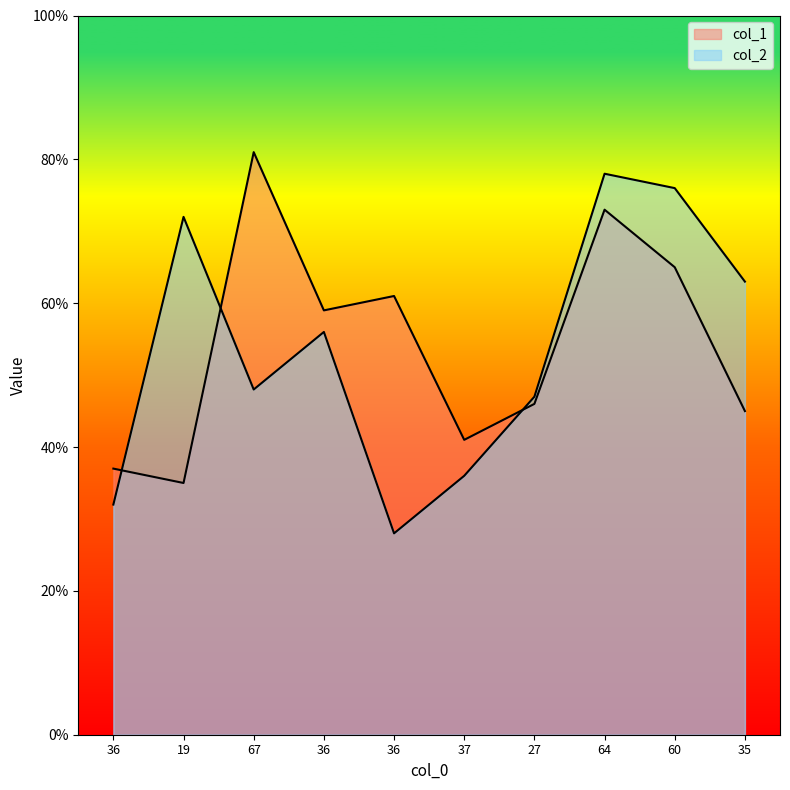

What is the difference between the second highest and second lowest values in the col_2 series?

44